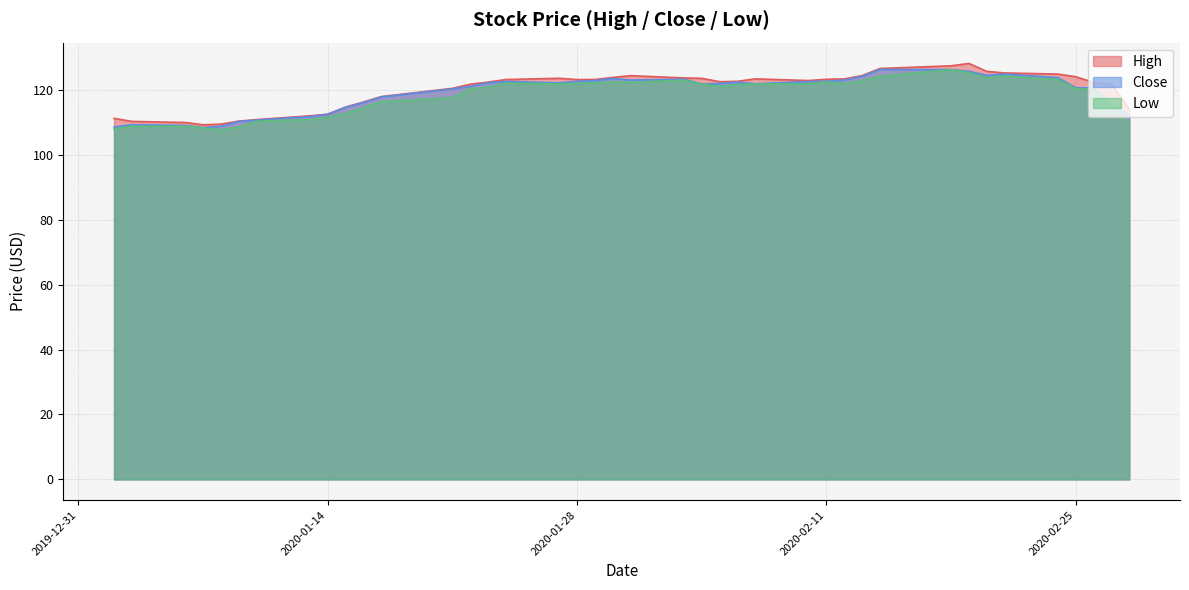

List the series in order of their overall mean, highest first.

High, Close, Low